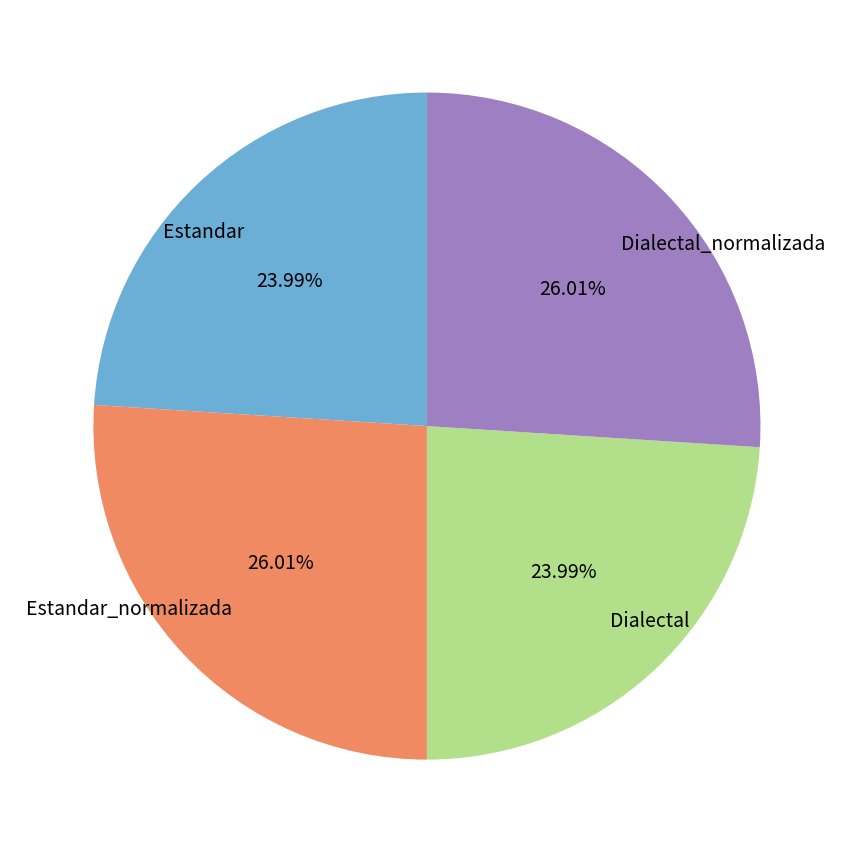

Do Estandar_normalizada and Dialectal_normalizada together represent more than half of the pie?

Yes